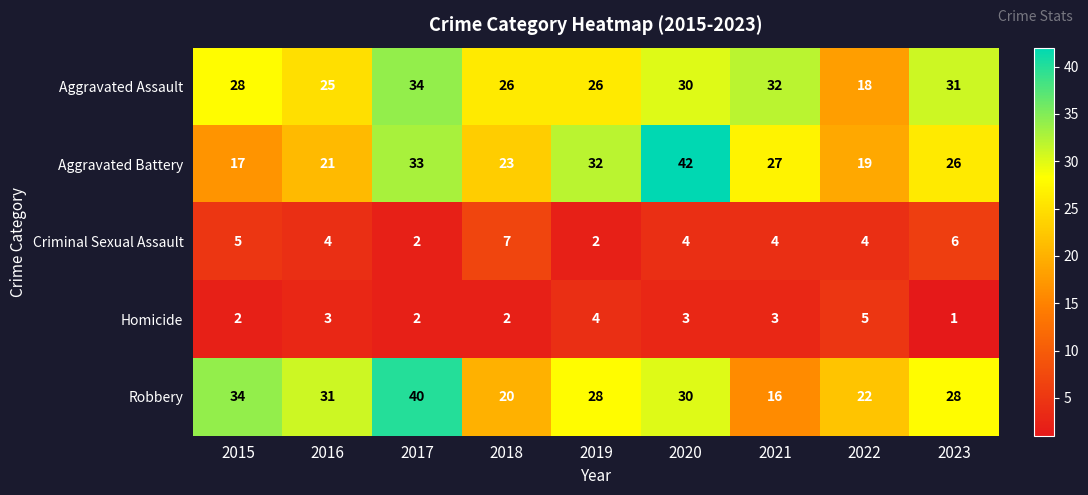

Which label corresponds to the largest value in the chart?

2020